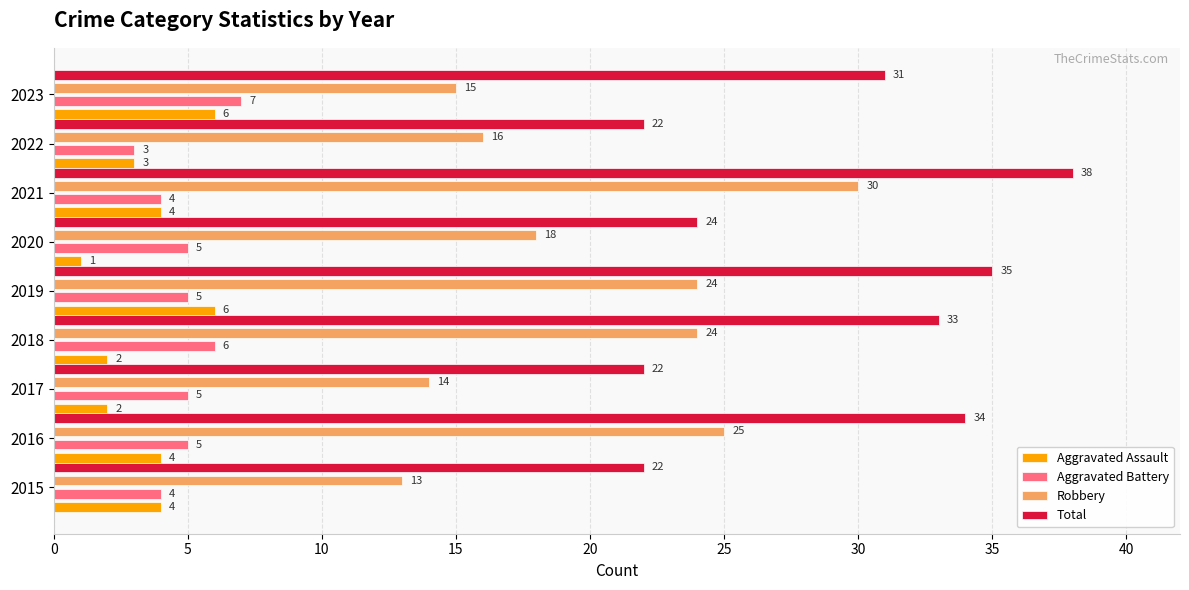

Which series has the largest range (max minus min)?

Robbery